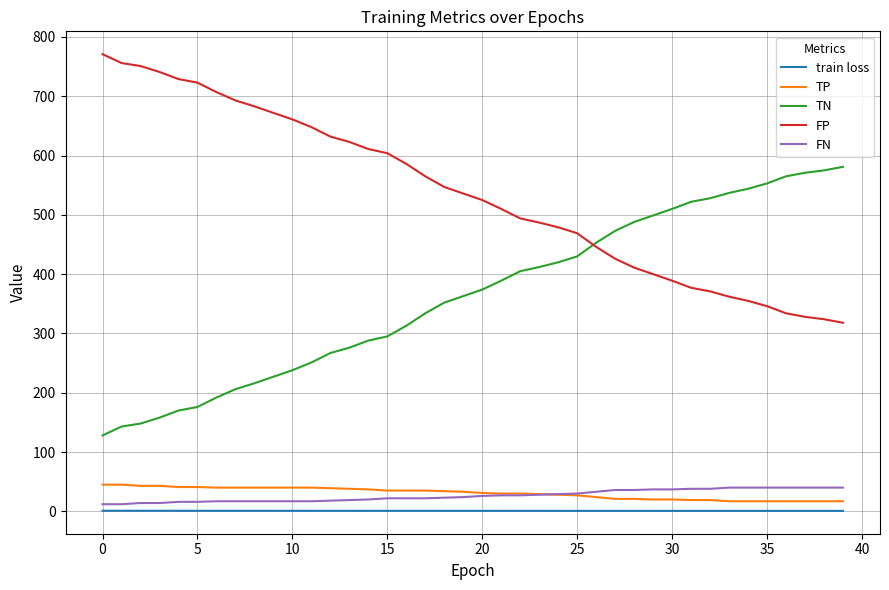

How many distinct data groups are displayed?

5